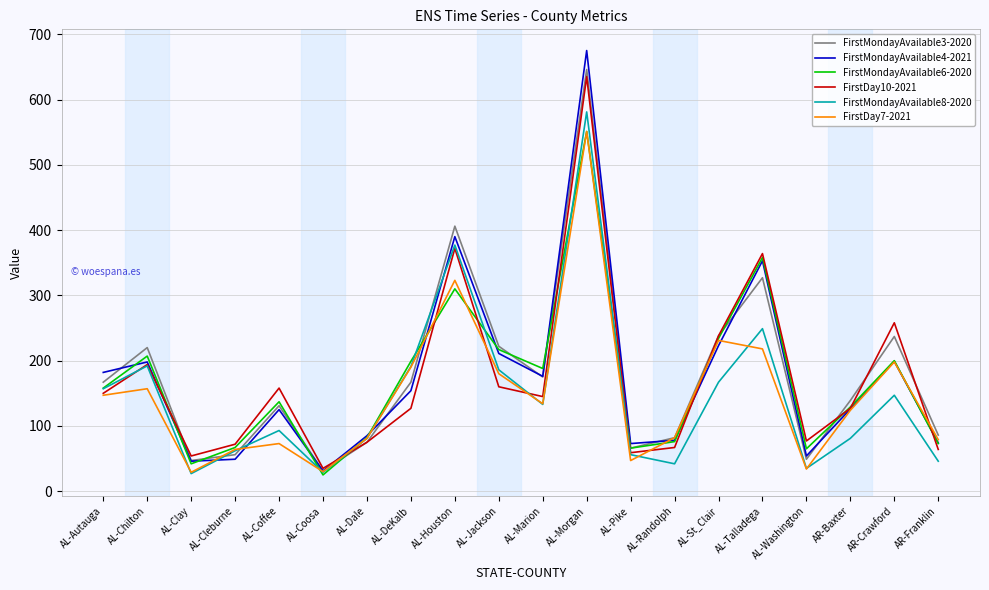

The FirstMondayAvailable3-2020 series shows 58 at AR-Franklin. True or false?

False